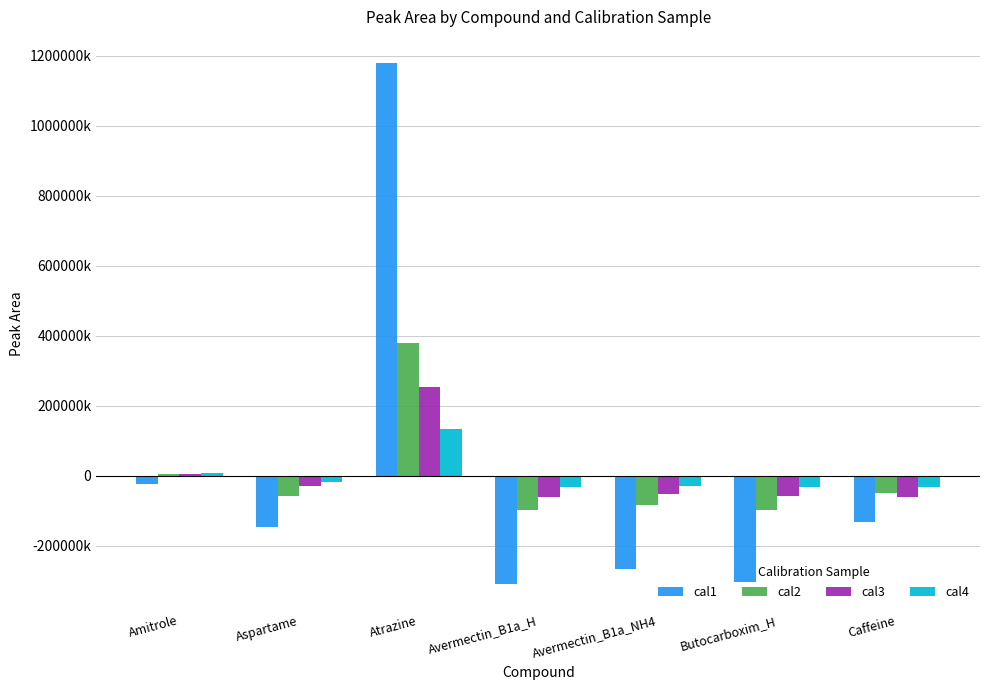

What are all the series names shown in the legend?

cal1, cal2, cal3, cal4